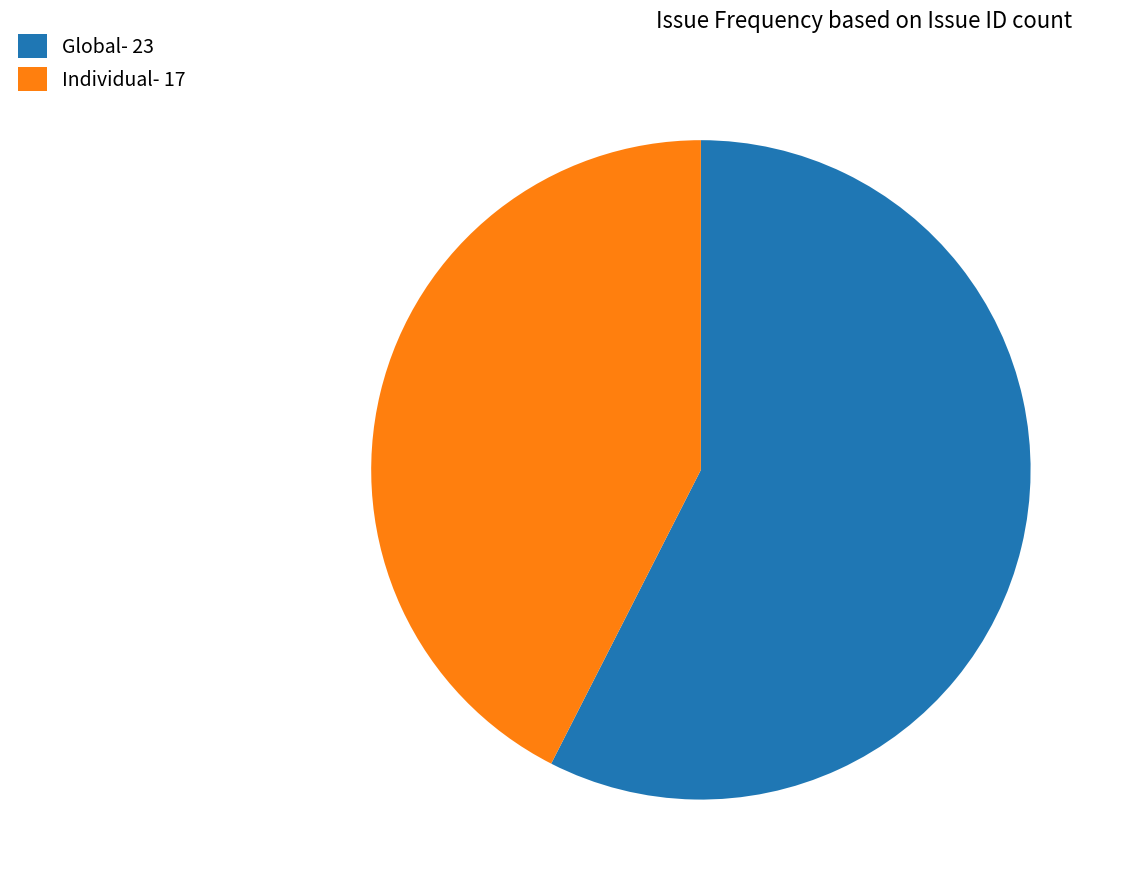

How many slices are in this pie chart?

2